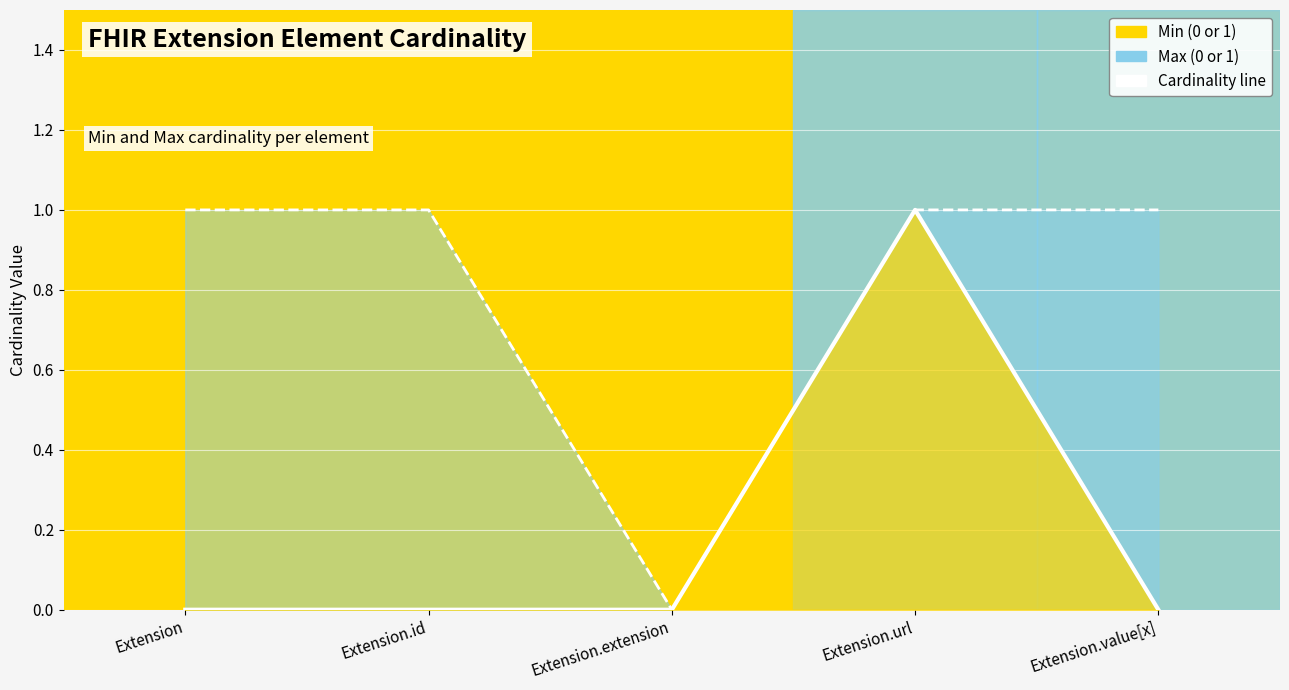

Read the Min line value at Extension.url.

1